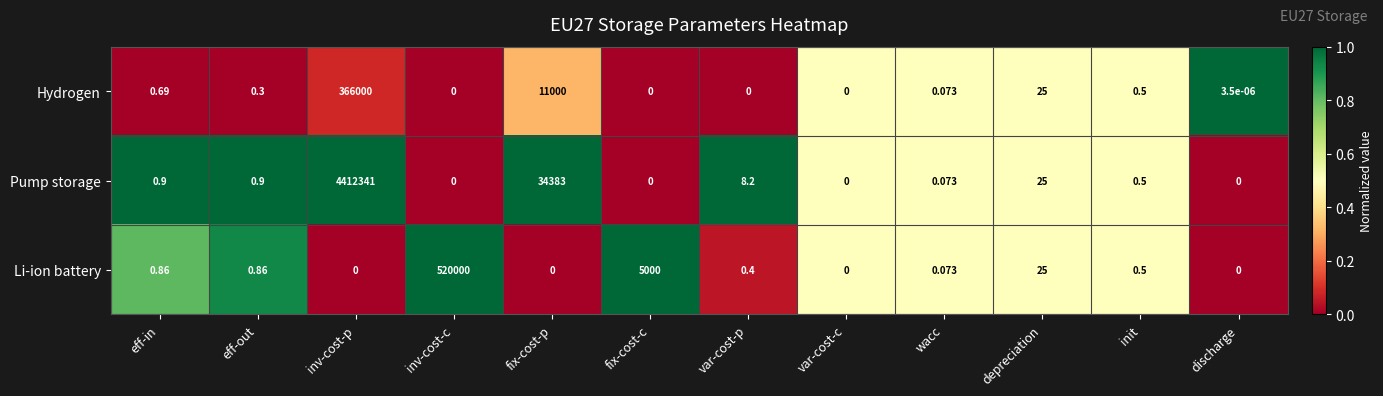

At which label is Hydrogen closest to 183000?

fix-cost-p